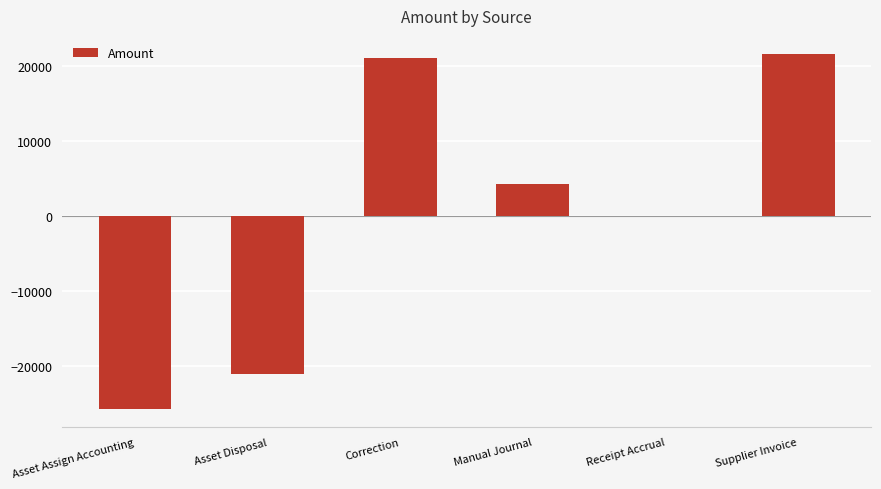

How many values exceed 4249?

3